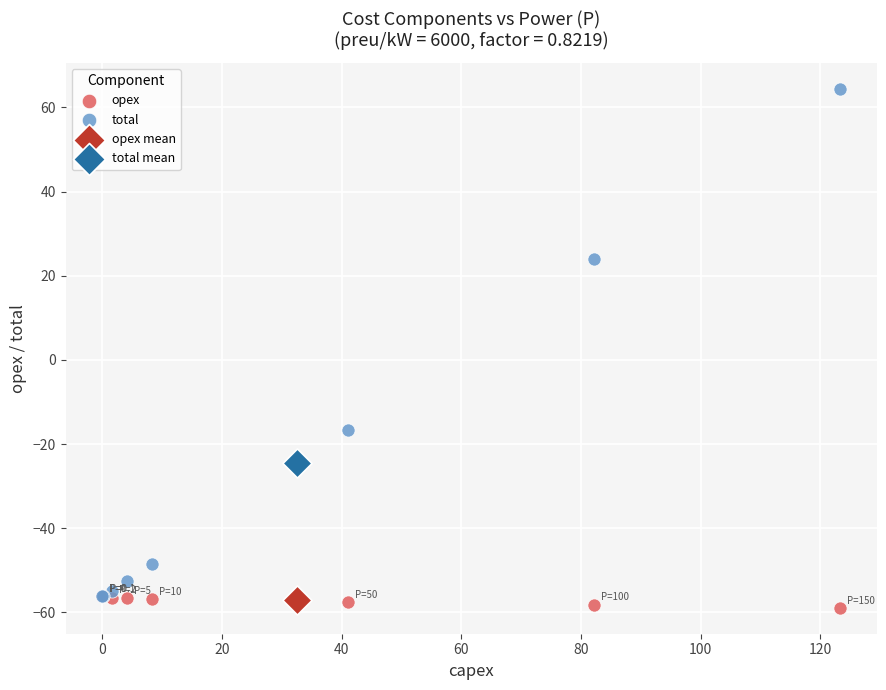

What are all the series names shown in the legend?

opex, total, opex mean, total mean